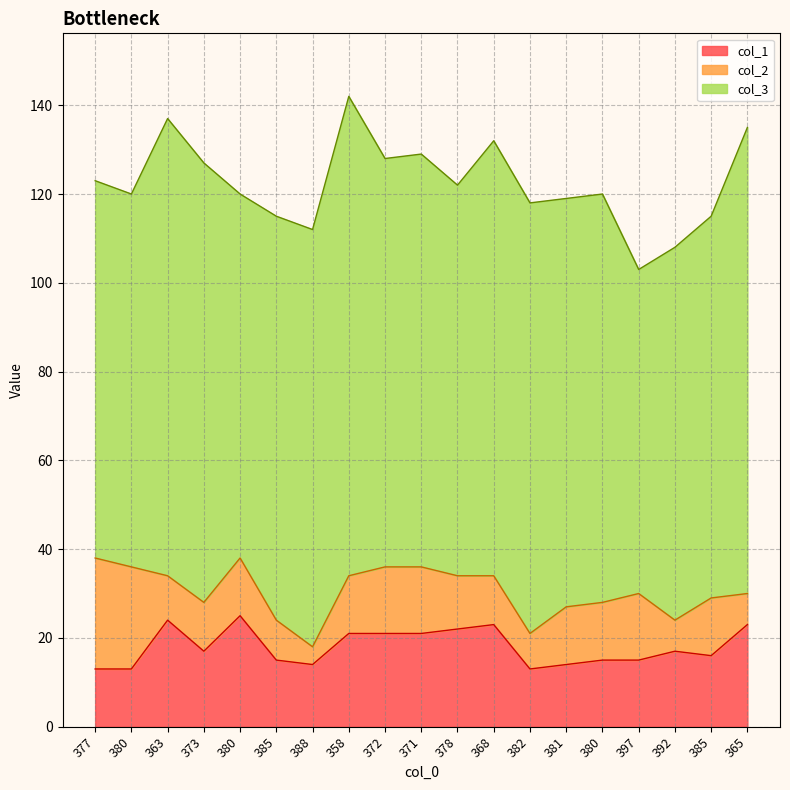

What are all the series names shown in the legend?

col_1, col_2, col_3